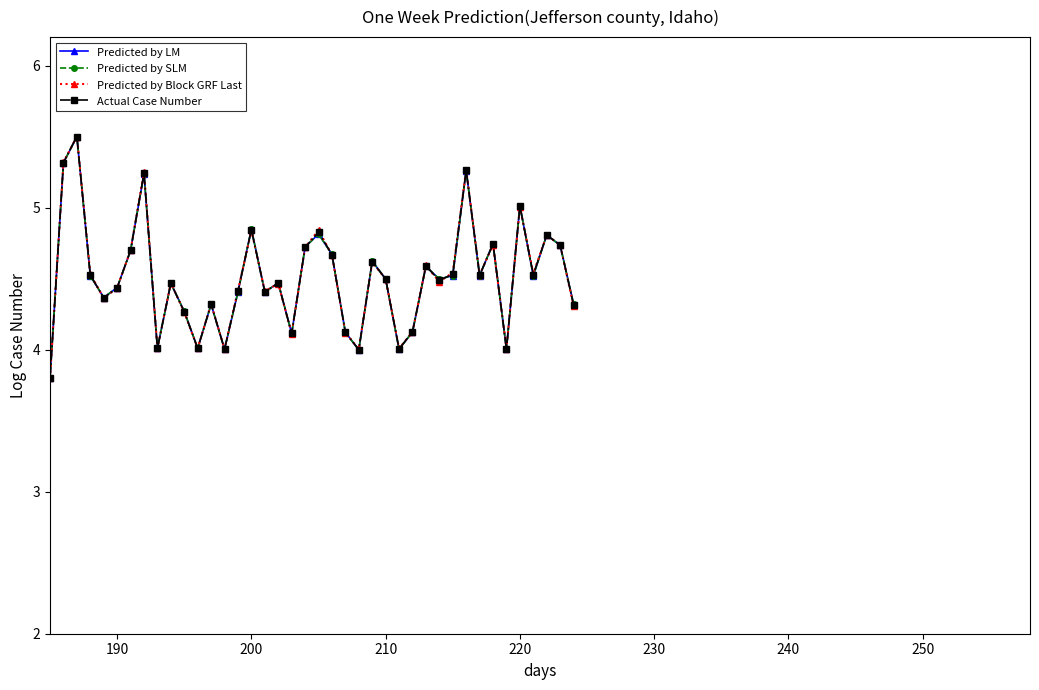

Reading left to right, transcribe all the data shown in this chart.

Predicted by LM: 3.8	5.3	5.5	4.5	4.4	4.4	4.7	5.2	4.0	4.5	4.3	4.0	4.3	4.0	4.4	4.8	4.4	4.5	4.1	4.7	4.8	4.7	4.1	4.0	4.6	4.5	4.0	4.1	4.6	4.5	4.5	5.3	4.5	4.7	4.0	5.0	4.5	4.8	4.7	4.3
Predicted by SLM: 3.8	5.3	5.5	4.5	4.4	4.4	4.7	5.2	4.0	4.5	4.3	4.0	4.3	4.0	4.4	4.8	4.4	4.5	4.1	4.7	4.8	4.7	4.1	4.0	4.6	4.5	4.0	4.1	4.6	4.5	4.5	5.3	4.5	4.7	4.0	5.0	4.5	4.8	4.7	4.3
Predicted by Block GRF Last: 3.8	5.3	5.5	4.5	4.4	4.4	4.7	5.3	4.0	4.5	4.3	4.0	4.3	4.0	4.4	4.8	4.4	4.5	4.1	4.7	4.8	4.7	4.1	4.0	4.6	4.5	4.0	4.1	4.6	4.5	4.5	5.3	4.5	4.7	4.0	5.0	4.5	4.8	4.7	4.3
Actual Case Number: 3.8	5.3	5.5	4.5	4.4	4.4	4.7	5.2	4.0	4.5	4.3	4.0	4.3	4.0	4.4	4.8	4.4	4.5	4.1	4.7	4.8	4.7	4.1	4.0	4.6	4.5	4.0	4.1	4.6	4.5	4.5	5.3	4.5	4.7	4.0	5.0	4.5	4.8	4.7	4.3